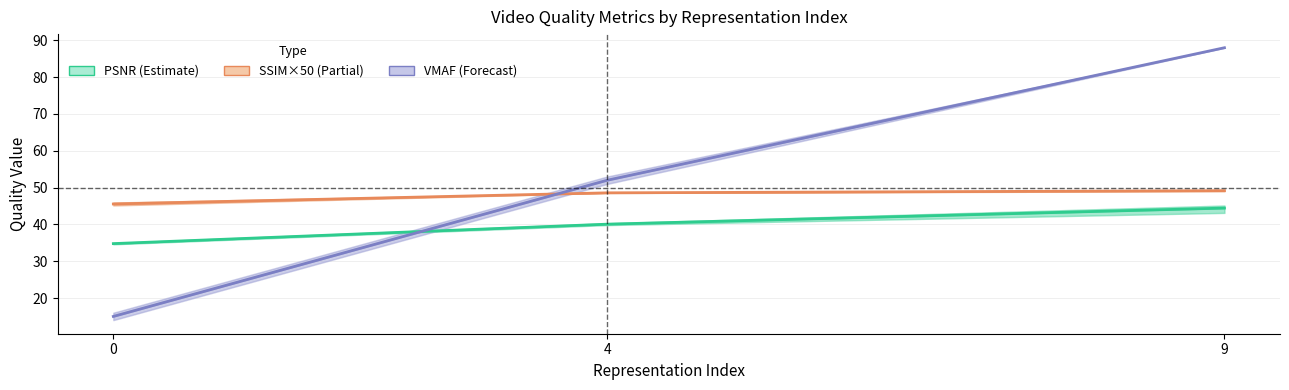

Reading right to left, what are all the values shown in this chart?

PSNR (Estimate): 44.4	40.1	34.8
SSIM×50 (Partial): 49.2	48.6	45.5
VMAF (Forecast): 88.0	52.0	15.0